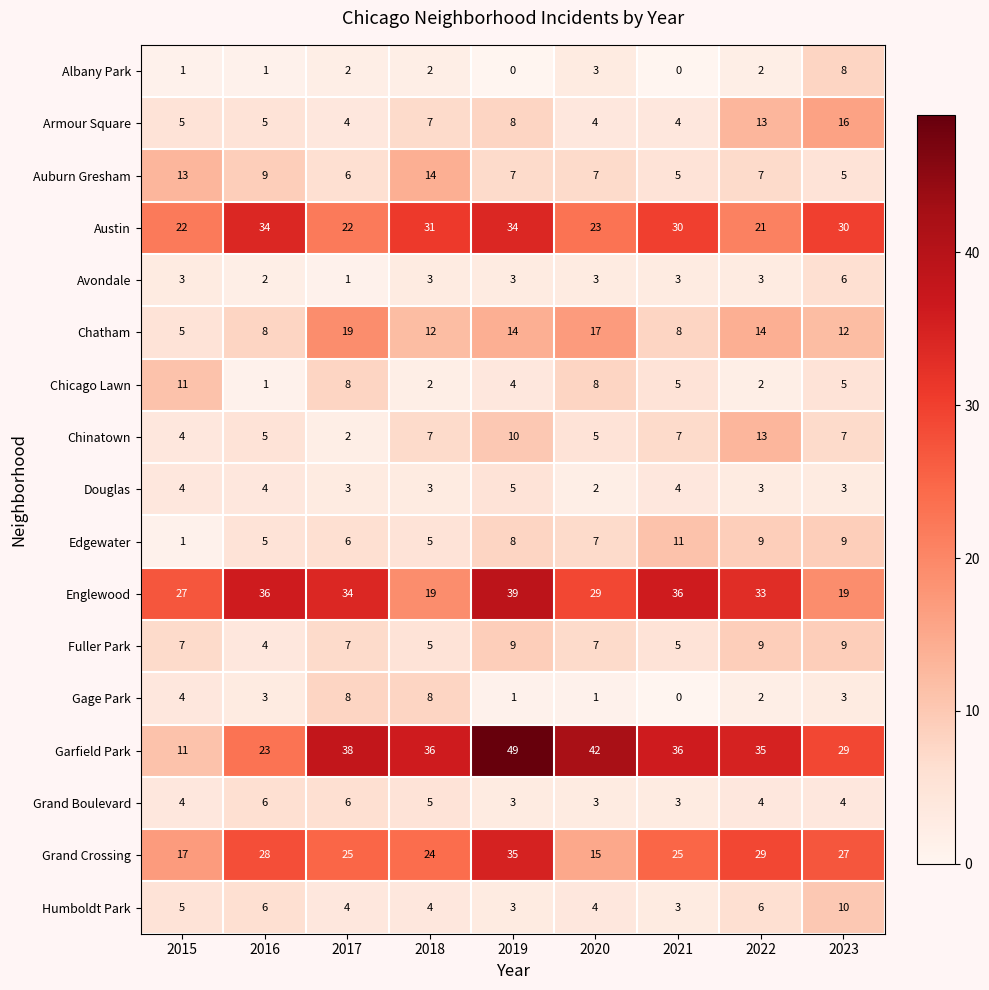

What is the greatest value displayed?

49